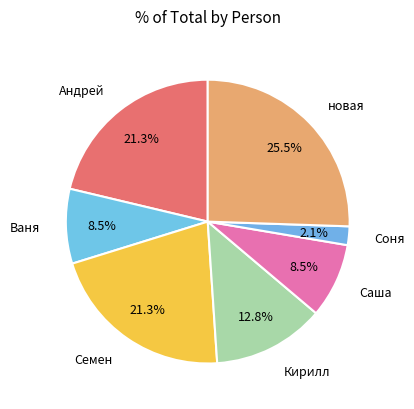

Which category has the smallest portion of the pie?

Соня